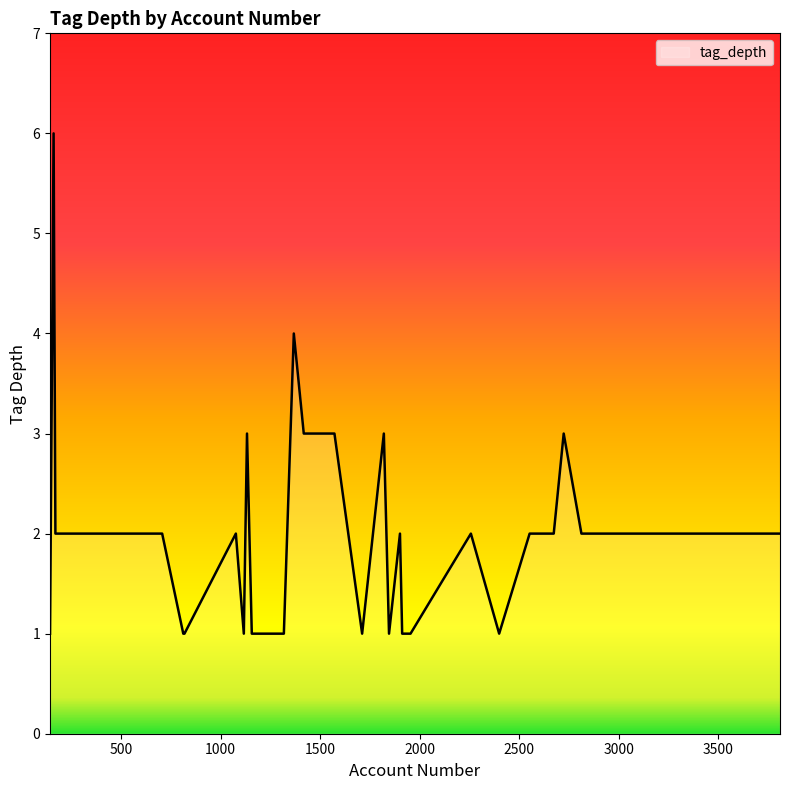

What is the difference between the maximum and minimum values?

5